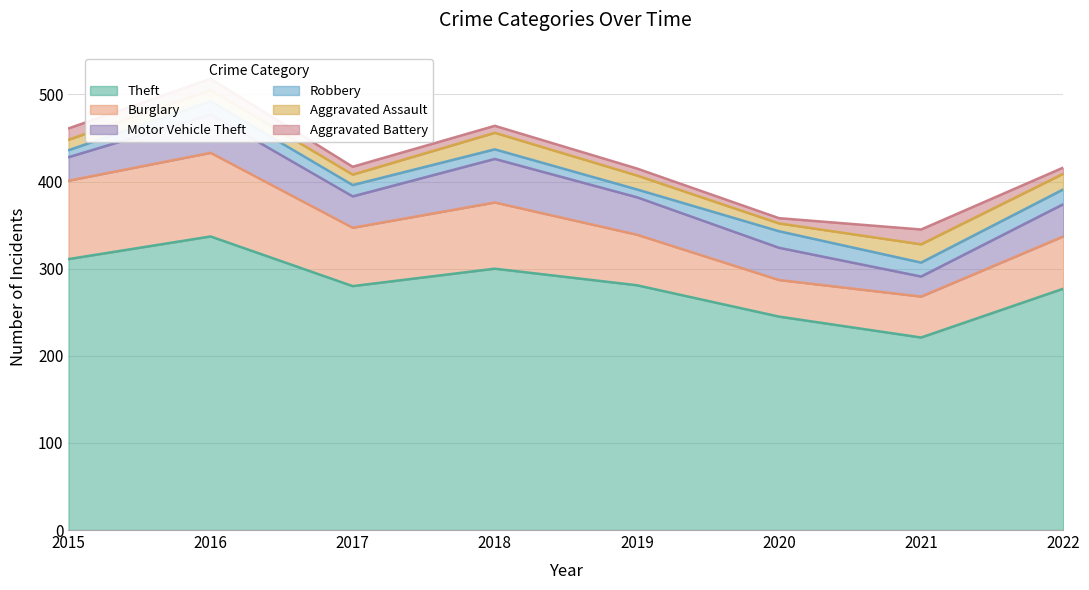

Reading left to right, transcribe all the data shown in this chart.

Theft: 311	337	280	300	281	245	221	277
Burglary: 90	96	67	76	58	42	47	60
Motor Vehicle Theft: 27	44	36	50	43	37	23	37
Robbery: 8	15	13	11	9	19	16	17
Aggravated Assault: 12	13	12	19	16	9	21	18
Aggravated Battery: 13	13	9	8	8	6	17	7